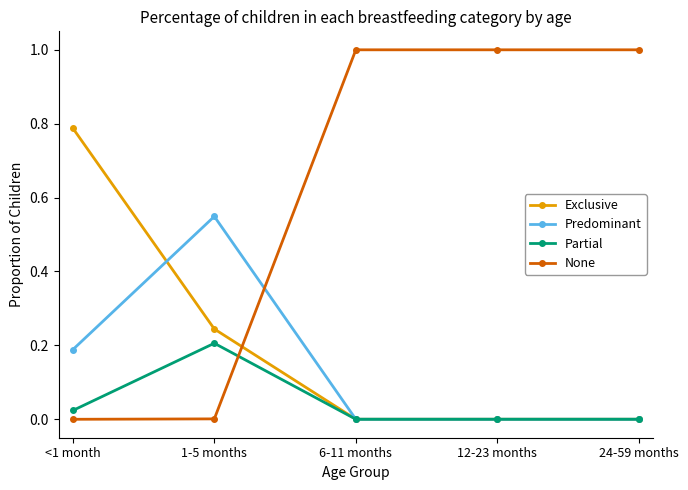

True or false: None has a value of -0.0 at <1 month.

True